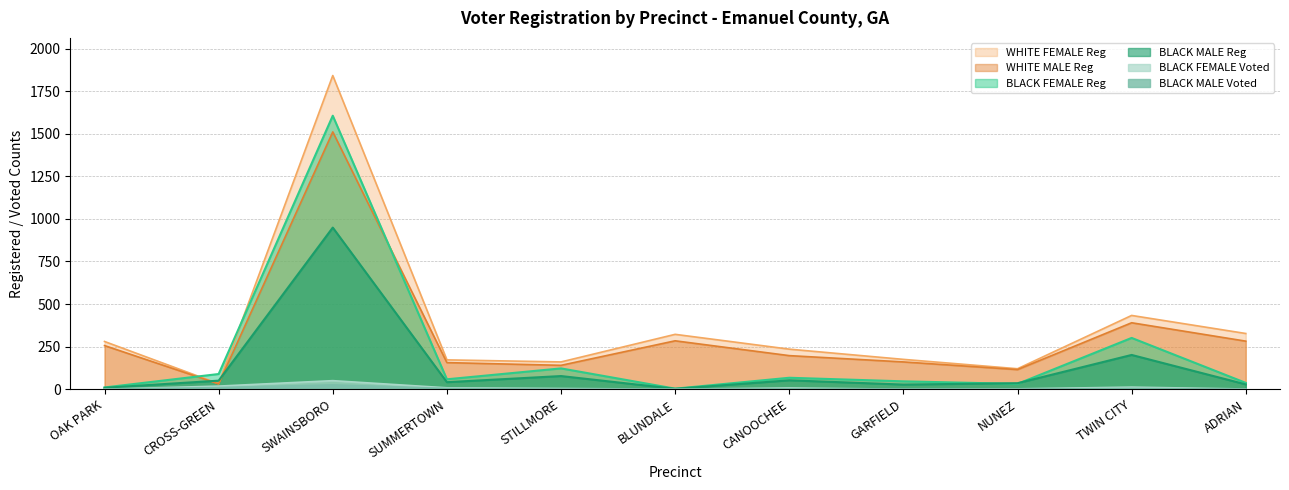

What is the difference between the BLACK FEMALE Voted values at SUMMERTOWN and OAK PARK?

8